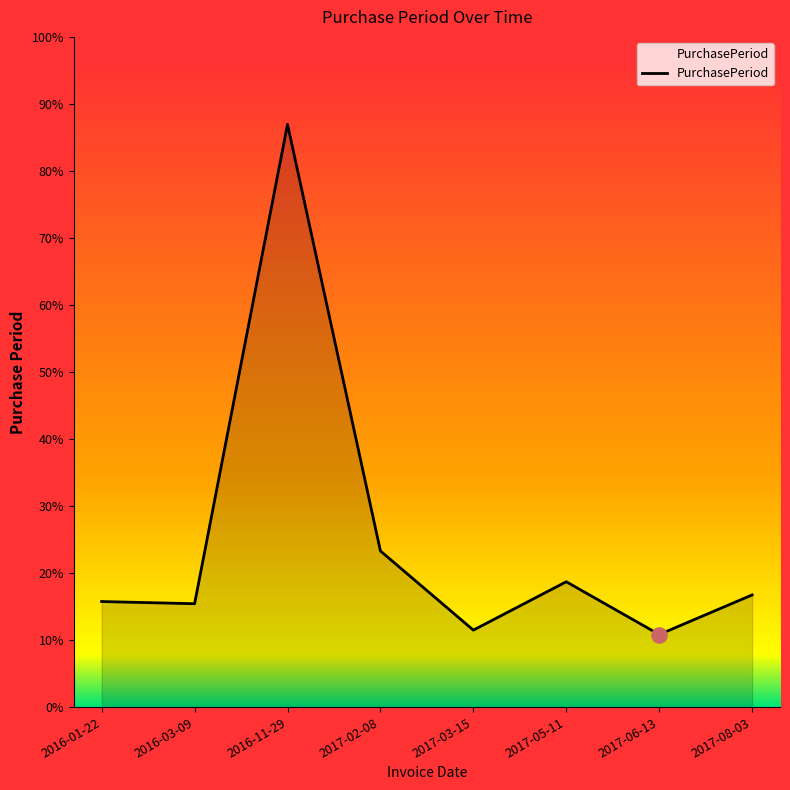

Approximately how many times larger is the value at 2017-03-15 compared to 2017-05-11?

0.6